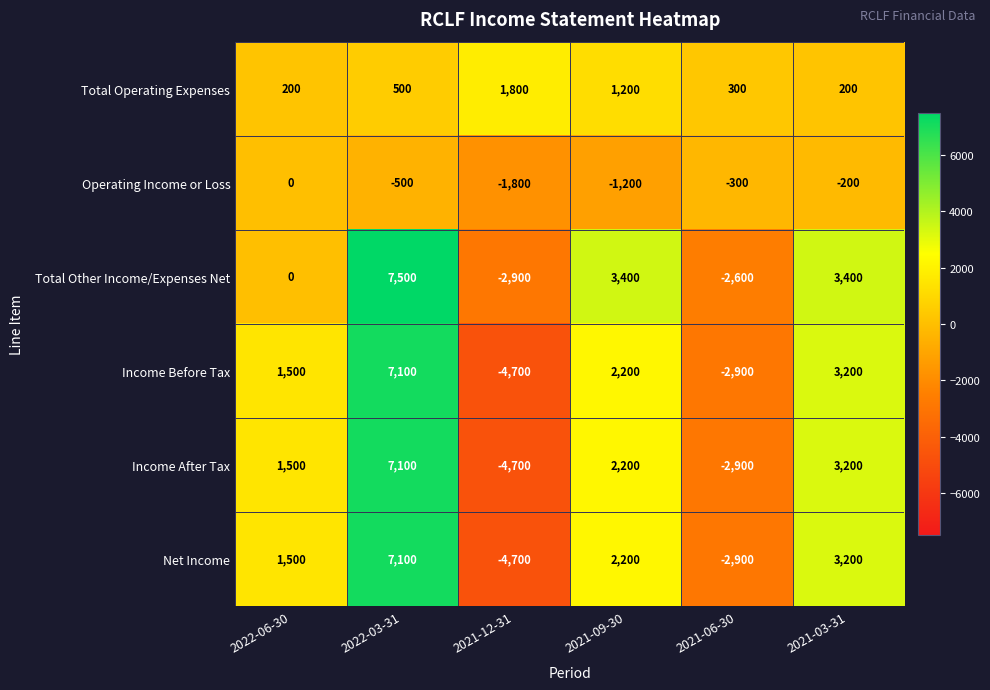

List the labels in order of Income Before Tax value, smallest first.

2021-12-31, 2021-06-30, 2022-06-30, 2021-09-30, 2021-03-31, 2022-03-31